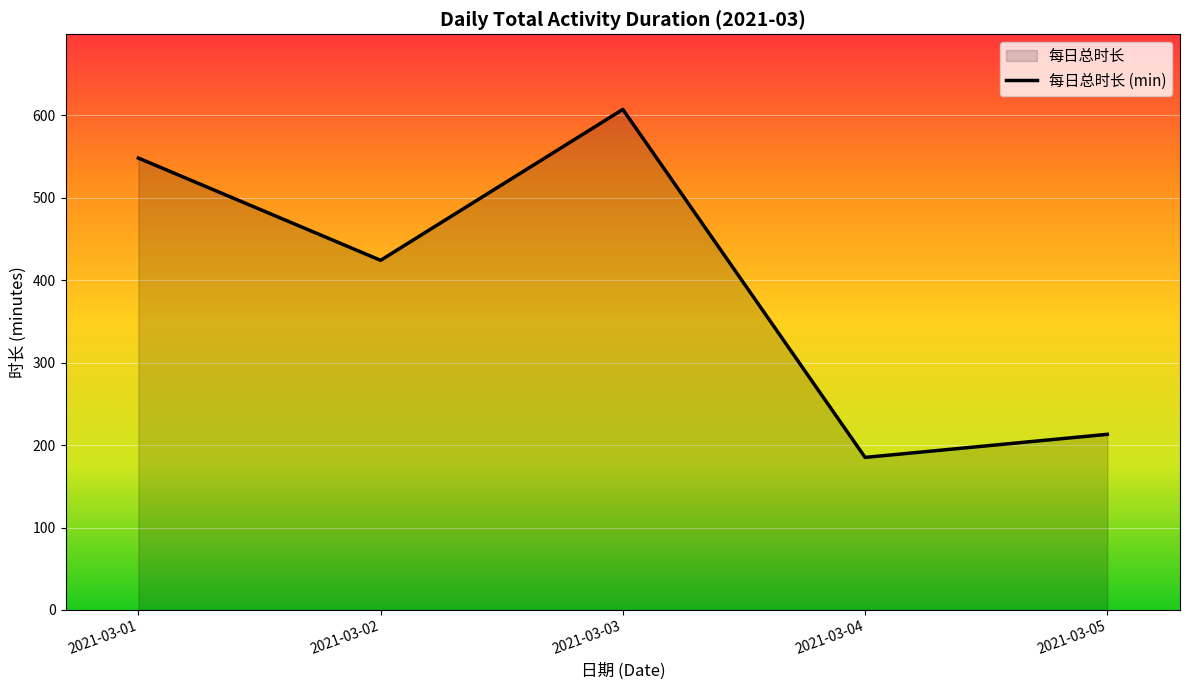

True or false: there are more than 1 points higher than both neighbors.

False